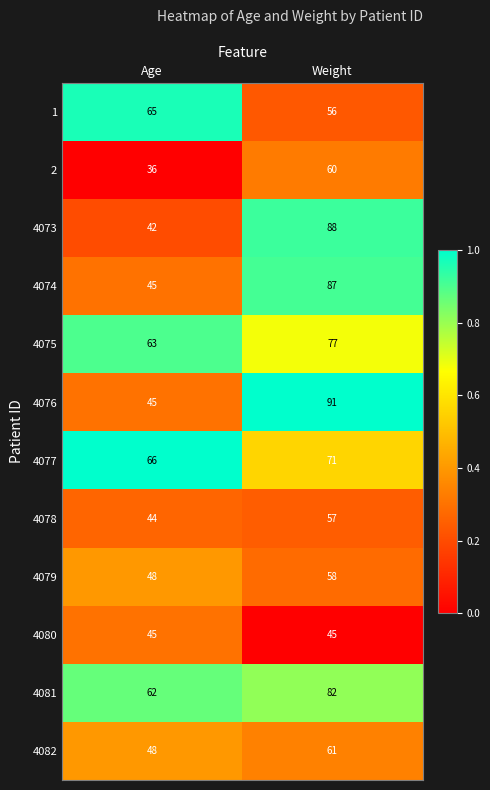

Rank the series by their maximum value, from highest to lowest.

4076, 4073, 4074, 4081, 4075, 4077, 1, 4082, 2, 4079, 4078, 4080